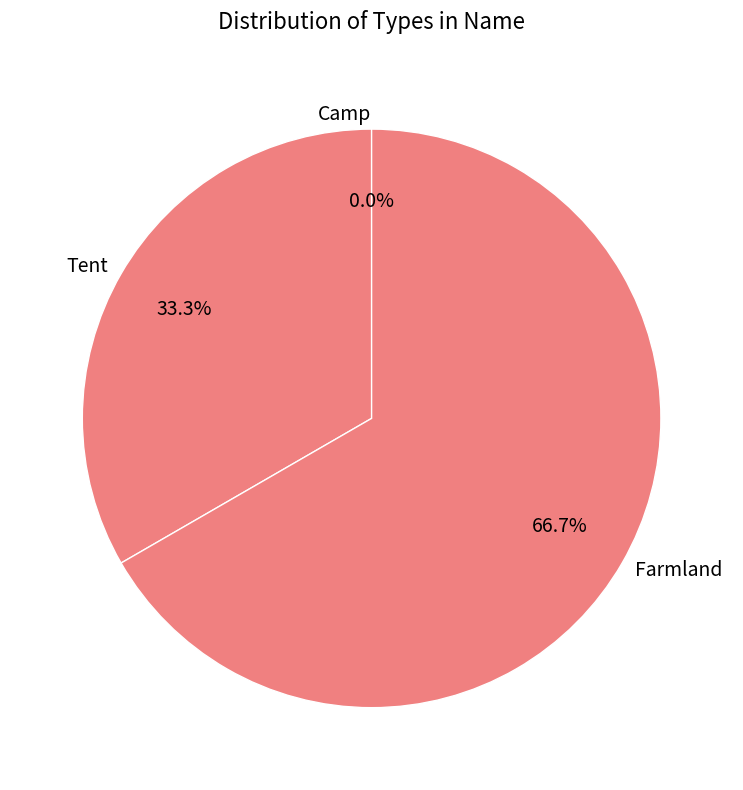

What is the ratio of the value at Farmland to the value at Tent?

2.0